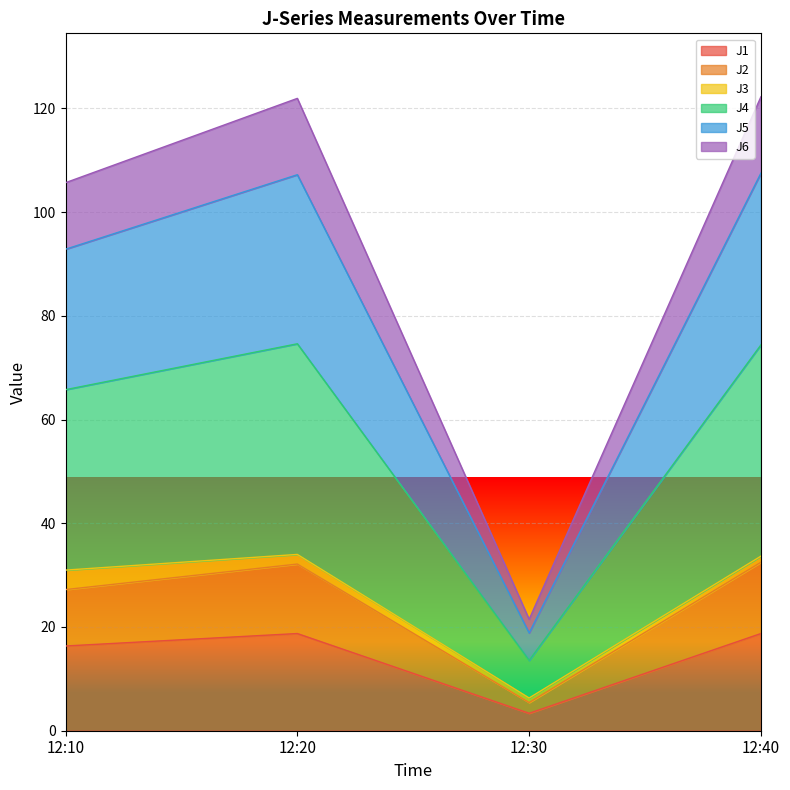

True or false: J5 and J6 cross at least once.

False